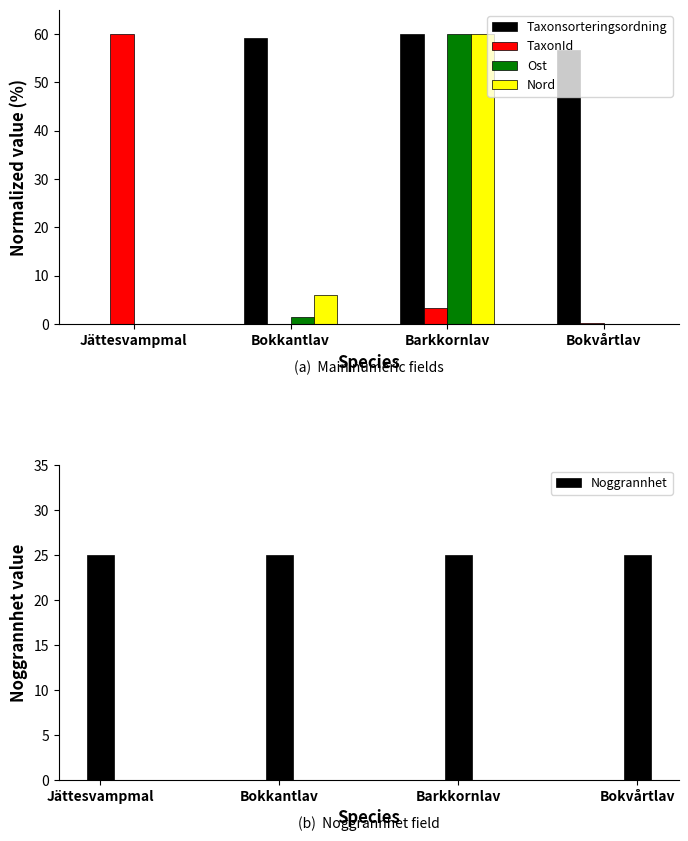

What is the maximum value for Nord?

60.0